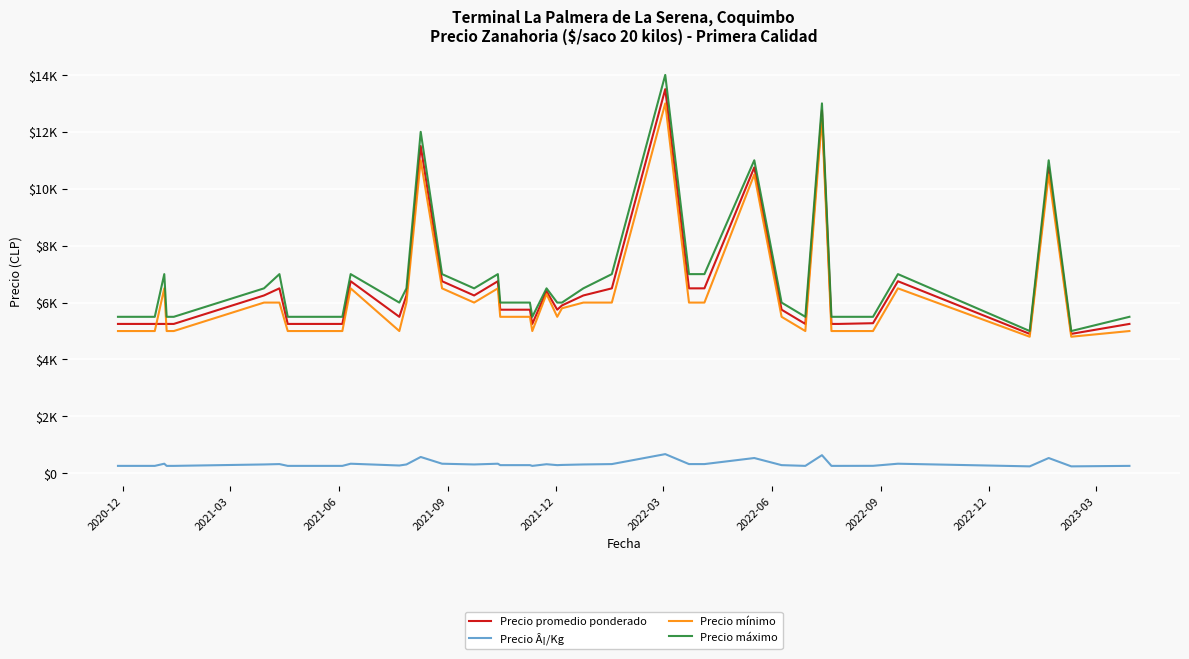

True or false: Precio promedio ponderado and Precio mínimo cross at least once.

True